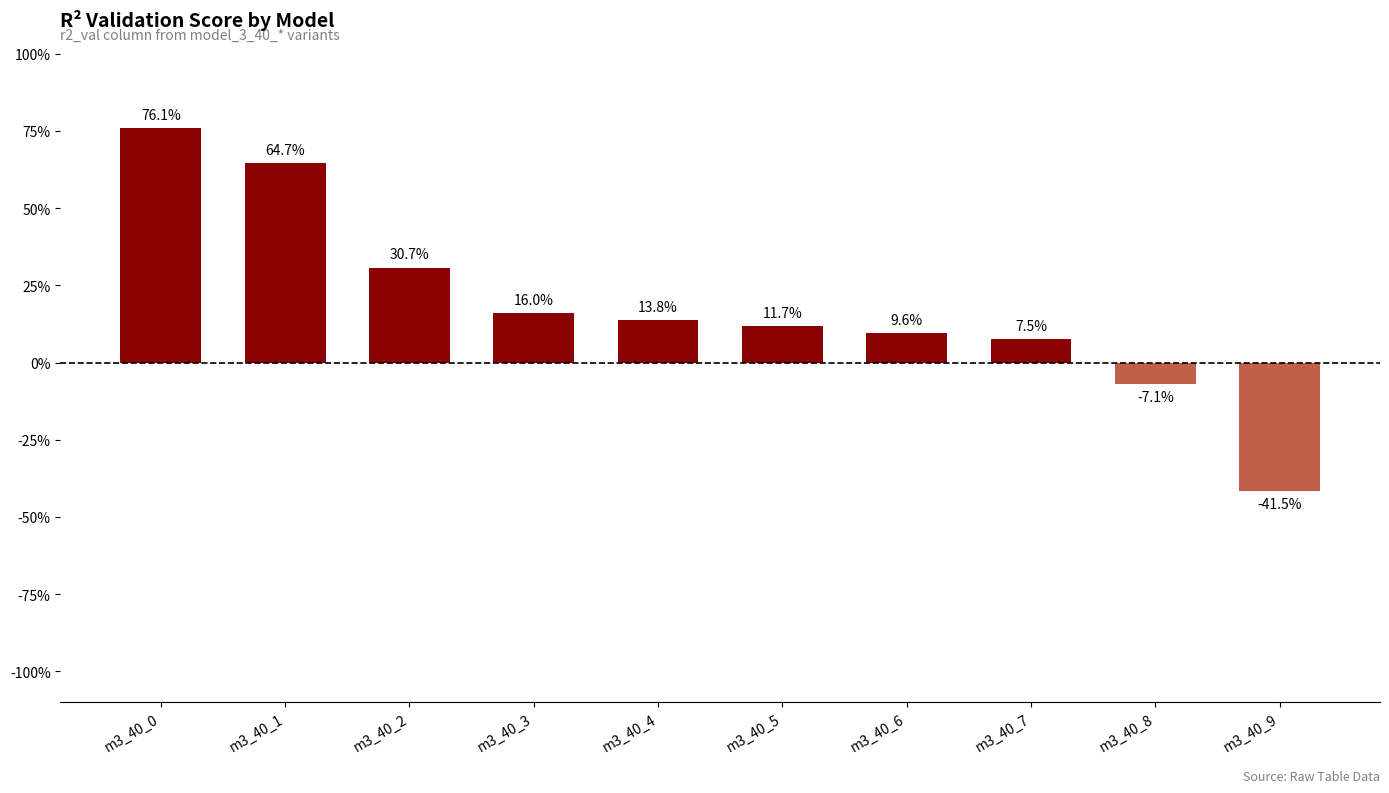

Is it true that the value at m3_40_9 is -0.4?

True